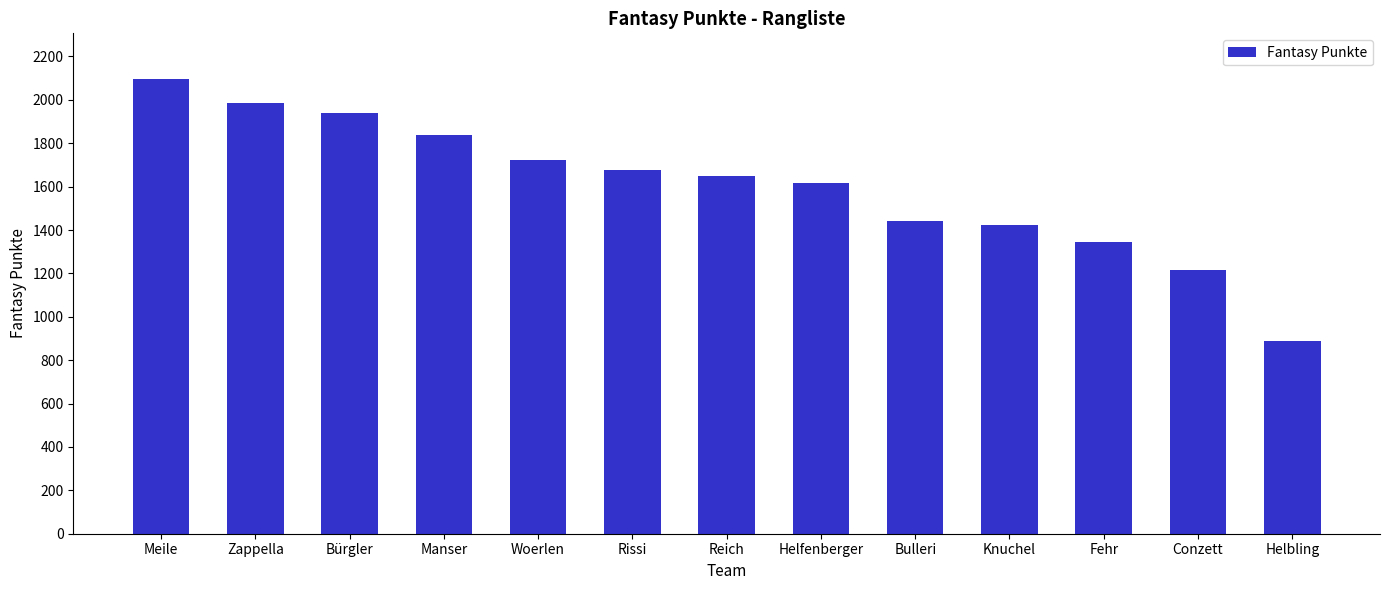

What position from the left is Bulleri?

9